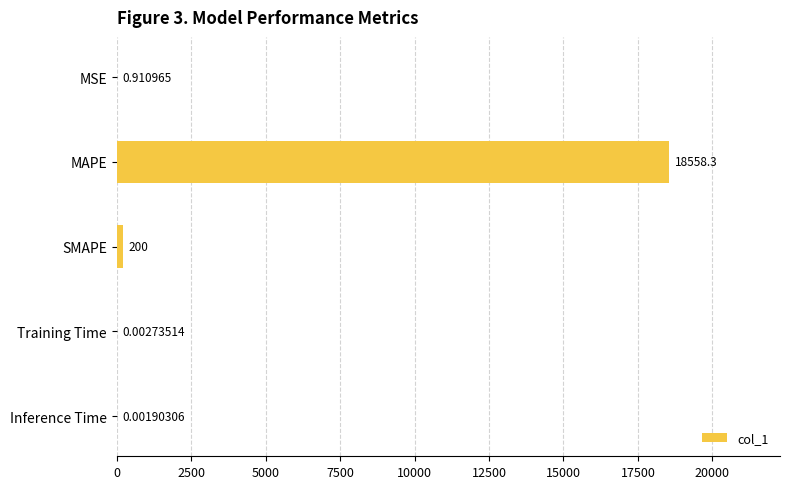

What is the average value?

3751.8